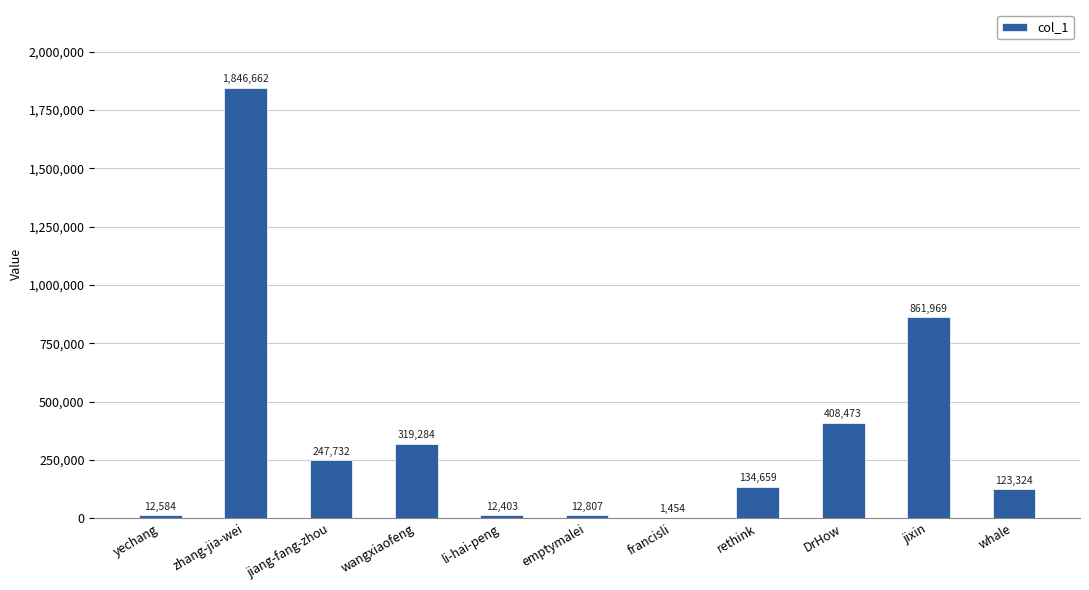

Reading left to right, what are all the values shown in this chart?

12584	1846662	247732	319284	12403	12807	1454	134659	408473	861969	123324